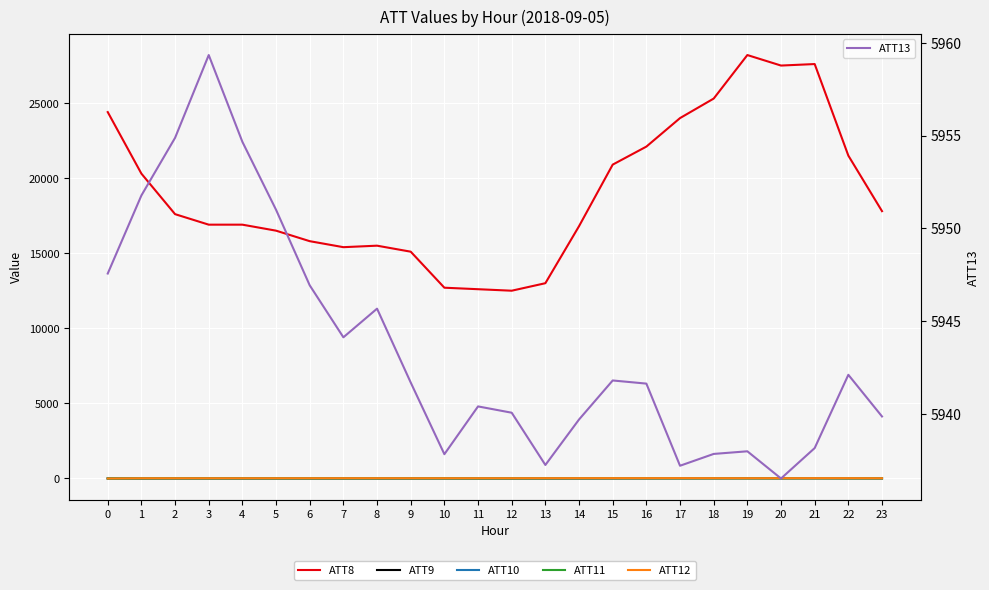

Between which two adjacent categories do ATT10 and ATT11 first intersect?

1 and 2